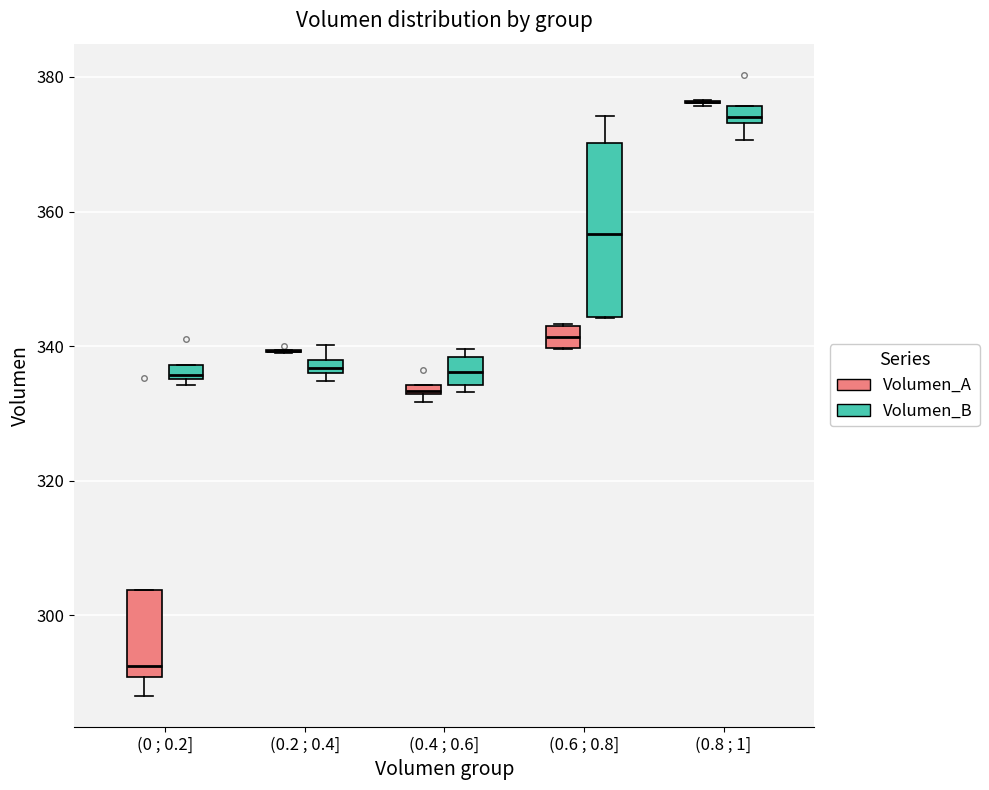

Where is the upper edge of the box for (0.2 ; 0.4] (Volumen_B) on the y-axis? The values are not printed on the chart, so give them approximately, as read against the axis.

338